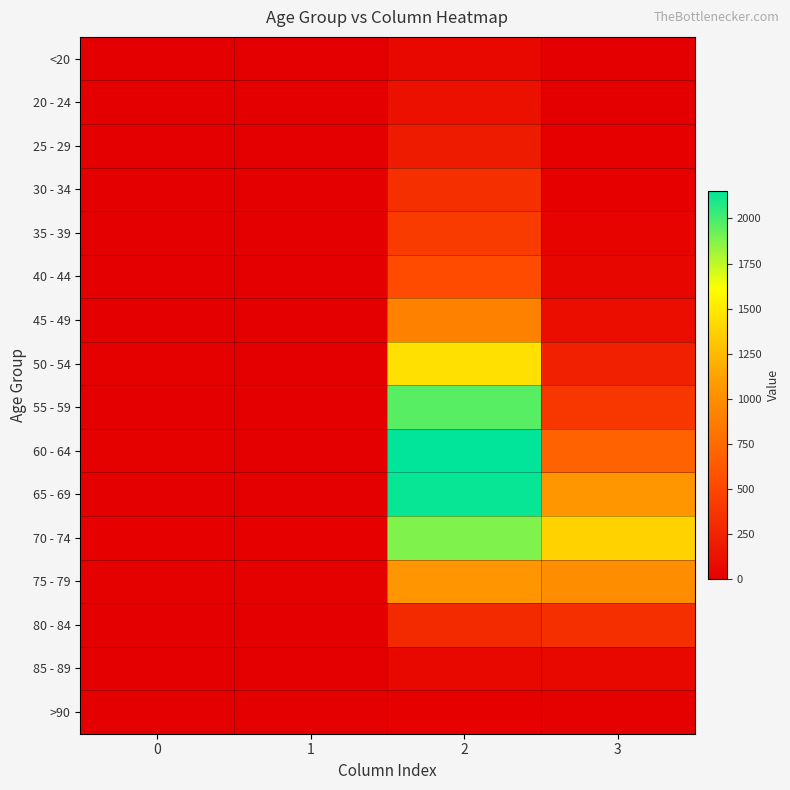

At 0, list the series in order from largest to smallest.

70 - 74, 60 - 64, 75 - 79, 50 - 54, 55 - 59, 80 - 84, 65 - 69, 85 - 89, 35 - 39, 45 - 49, 20 - 24, <20, 25 - 29, 30 - 34, 40 - 44, >90